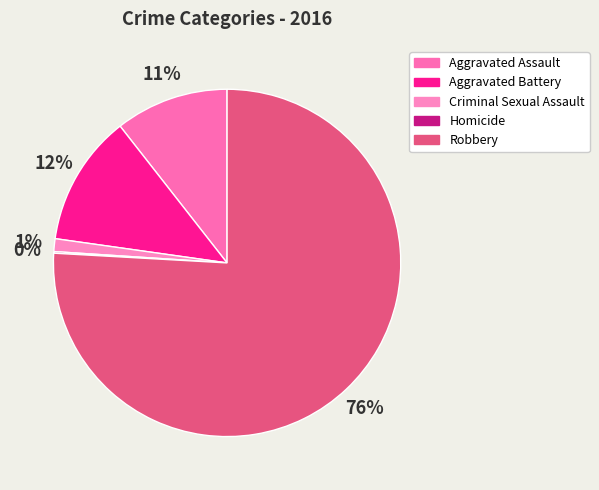

To the nearest percent, what portion does Criminal Sexual Assault represent?

1%